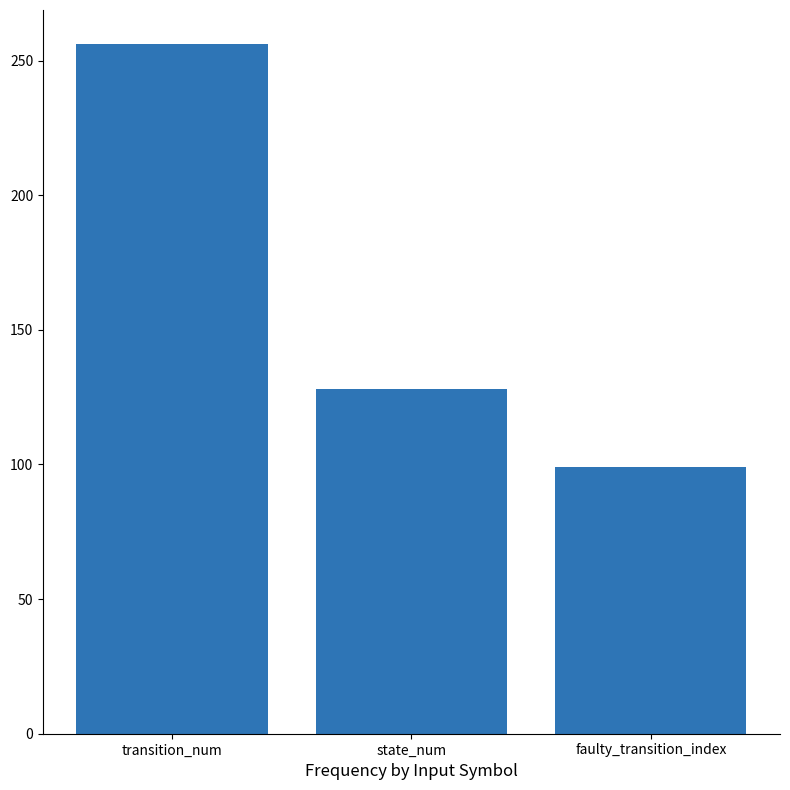

Reading left to right, what are all the values shown in this chart?

transition_num=256	state_num=128	faulty_transition_index=99